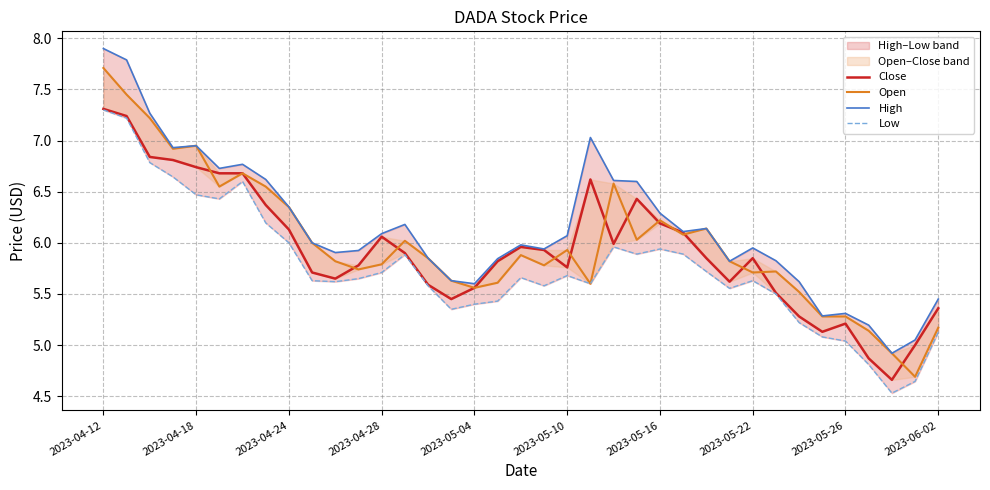

At which category is the sum across all series the highest?

2023-04-12